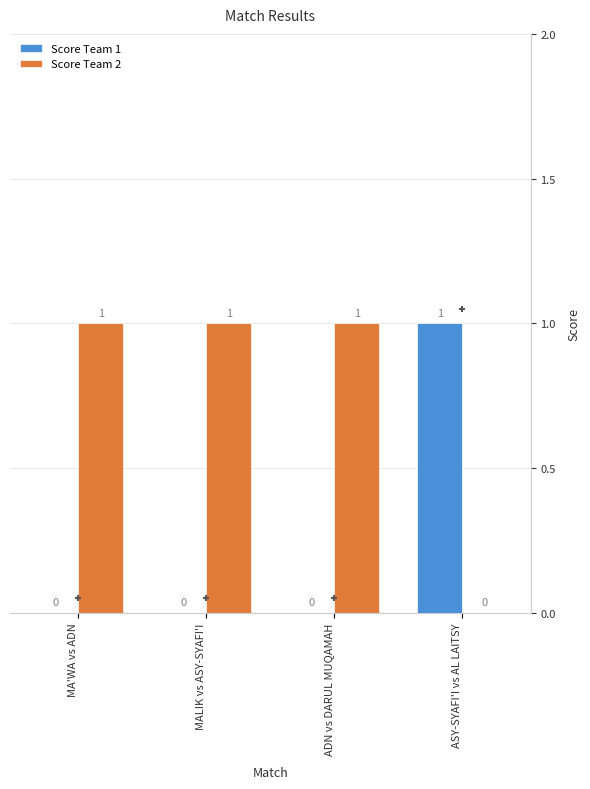

Which series reaches the minimum Y coordinate?

Score Team 1